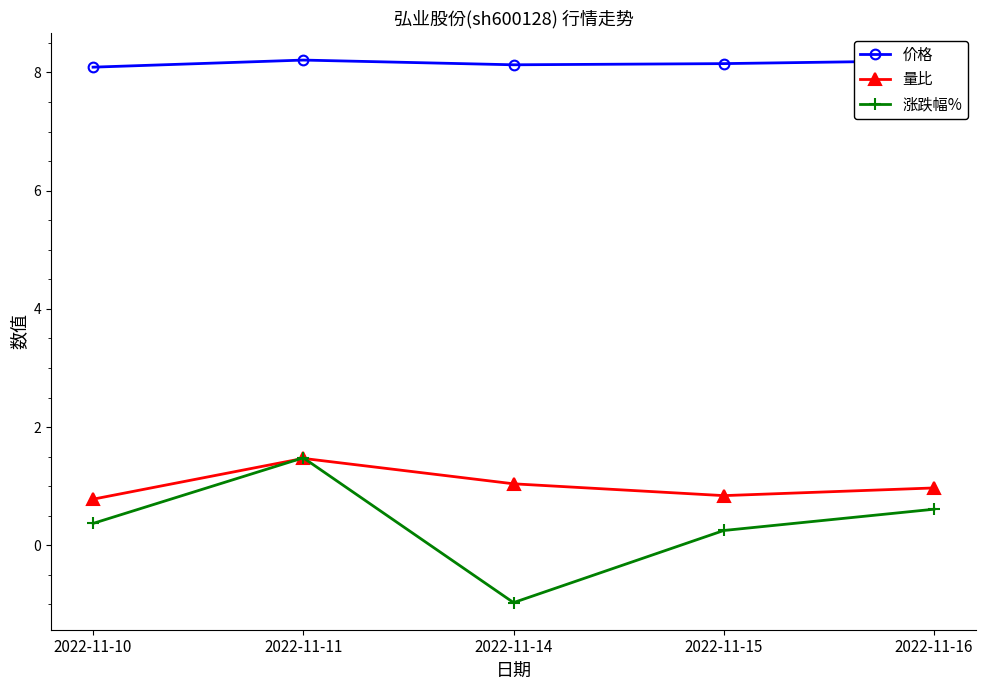

At 2022-11-16, list the series in order from smallest to largest.

涨跌幅%, 量比, 价格